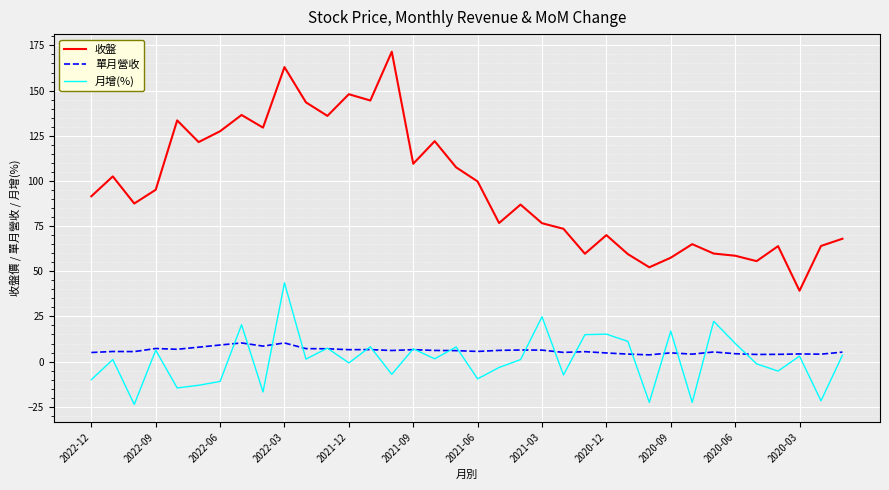

Which series has the largest total across all categories?

收盤